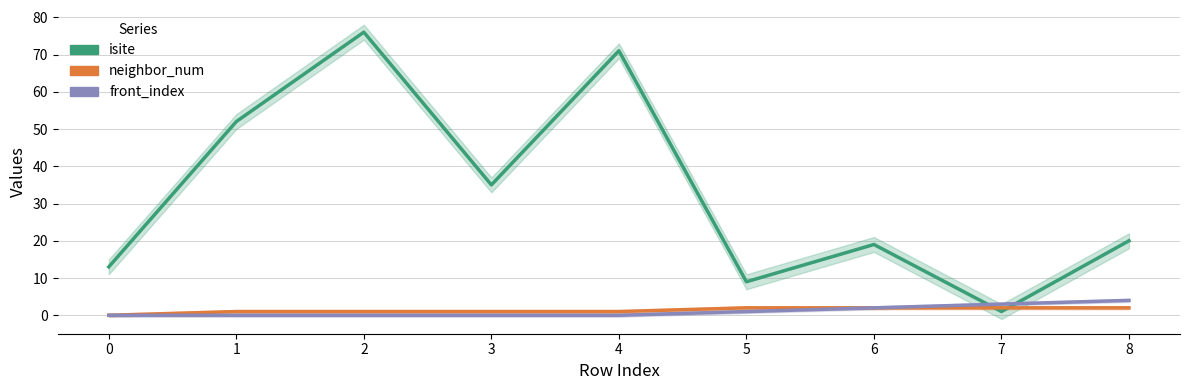

What is the difference between the front_index values at 6 and 1?

2